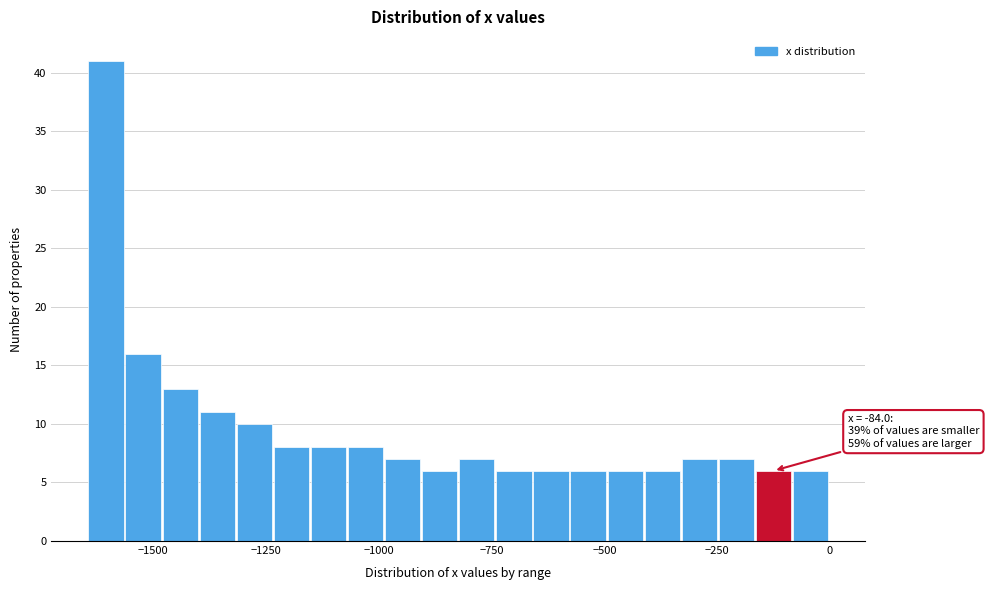

Read against the x-axis, roughly where is the centre of the tallest bar?

-1600